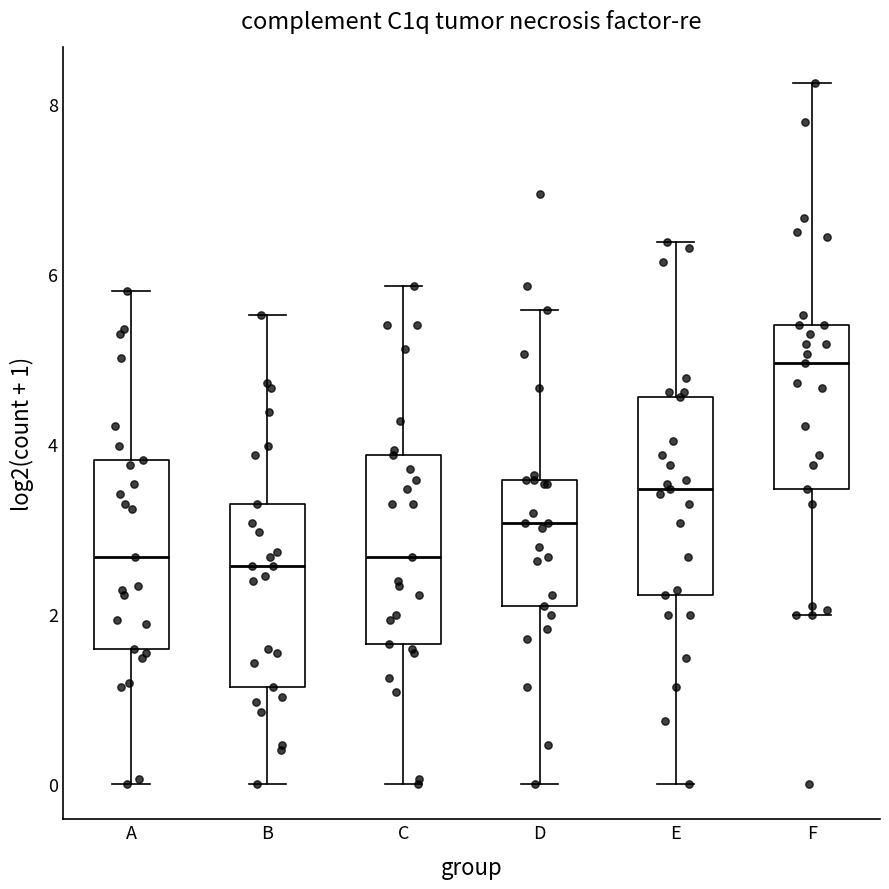

Where does the median line of the box for E sit on the y-axis? The values are not printed on the chart, so give them approximately, as read against the axis.

3.4